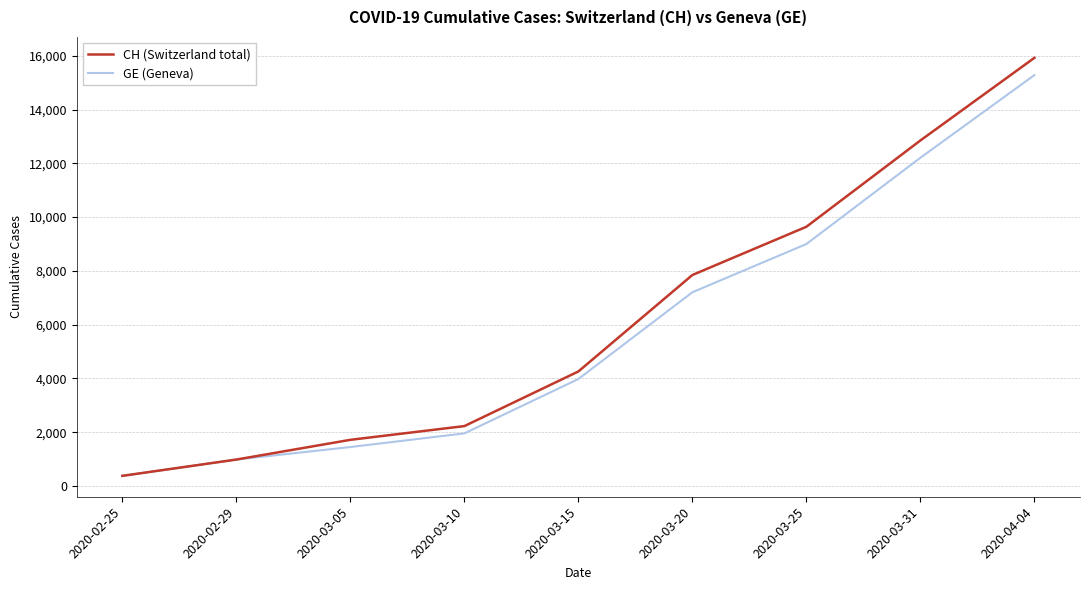

At which category is the sum across all series the highest?

2020-04-04